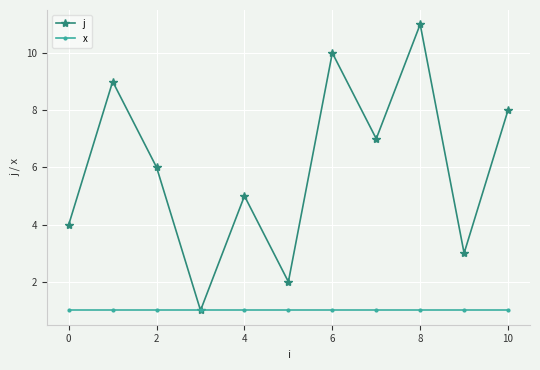

Reading left to right, extract all data points from this chart.

j: 4	9	6	1	5	2	10	7	11	3	8
x: 1	1	1	1	1	1	1	1	1	1	1